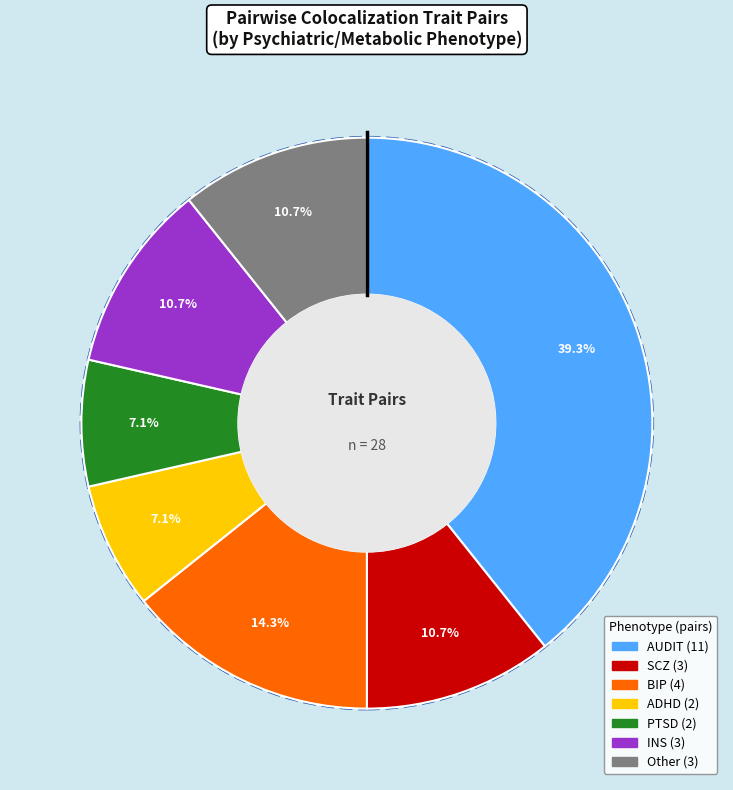

Which category has the biggest portion of the pie?

AUDIT